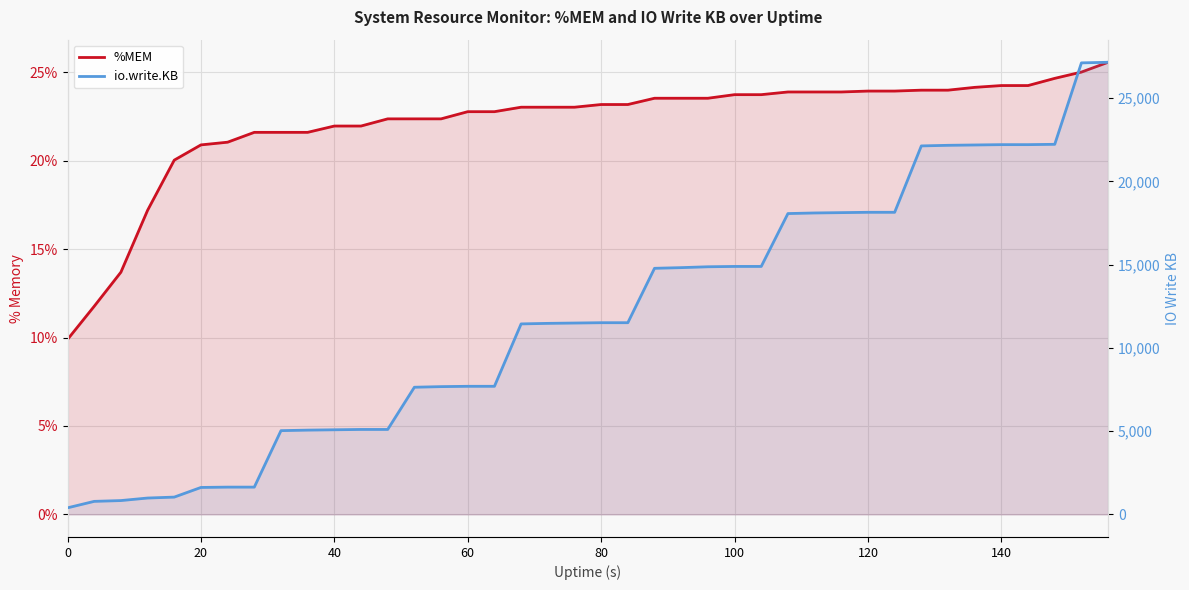

What is the greatest value displayed?

27157.0